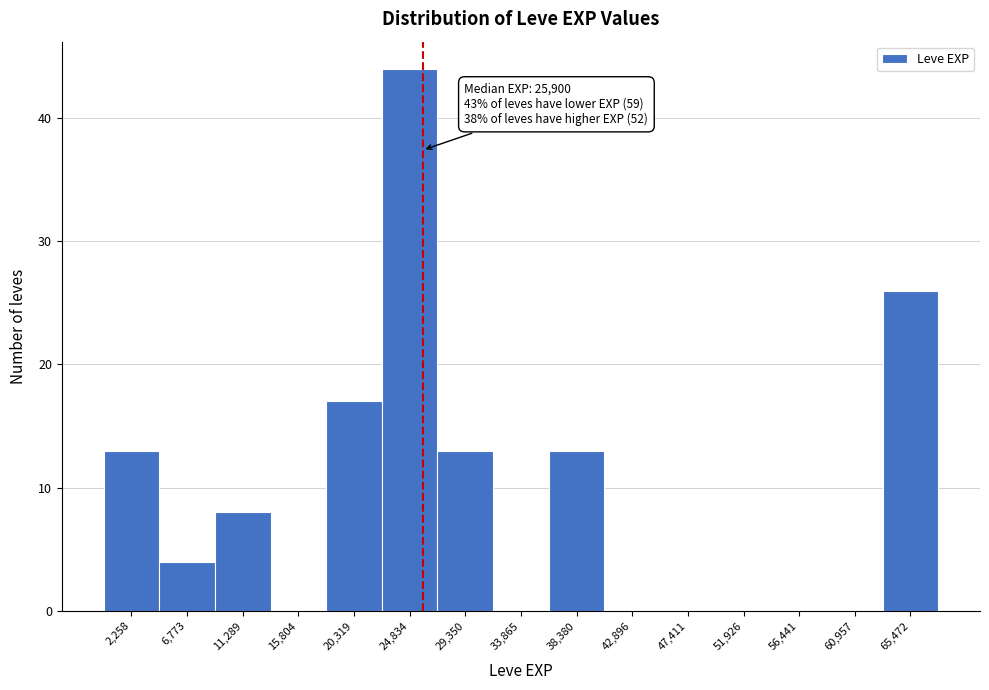

Over which range of the x-axis is the bar tallest?

22500 to 27000